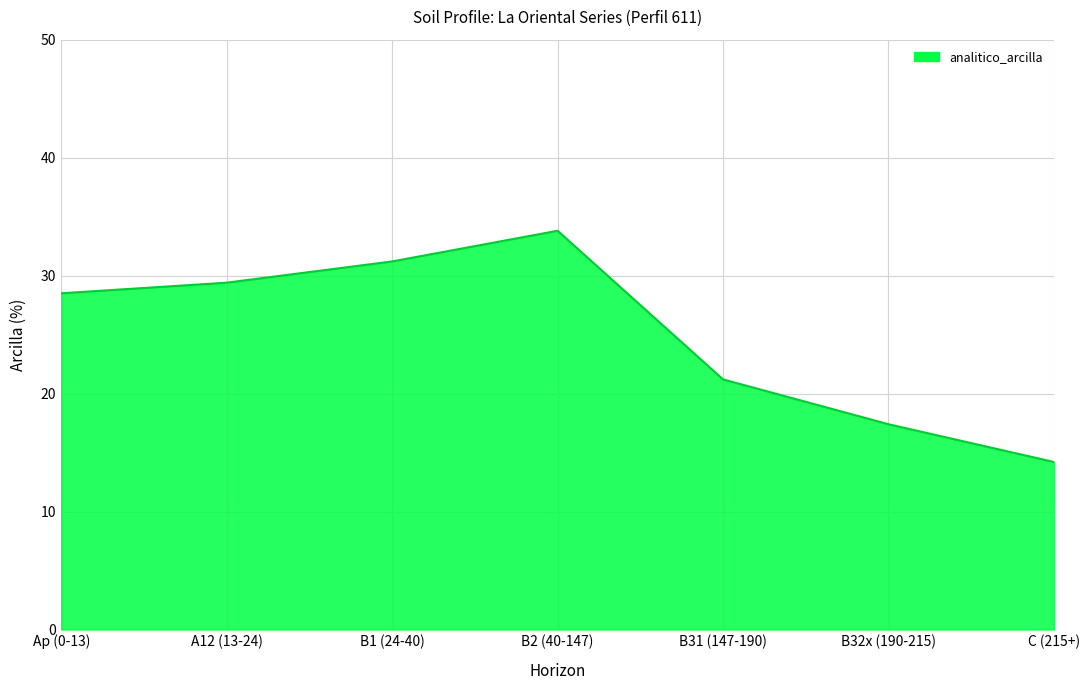

Which has a higher value, A12 (13-24) or B2 (40-147)?

B2 (40-147)